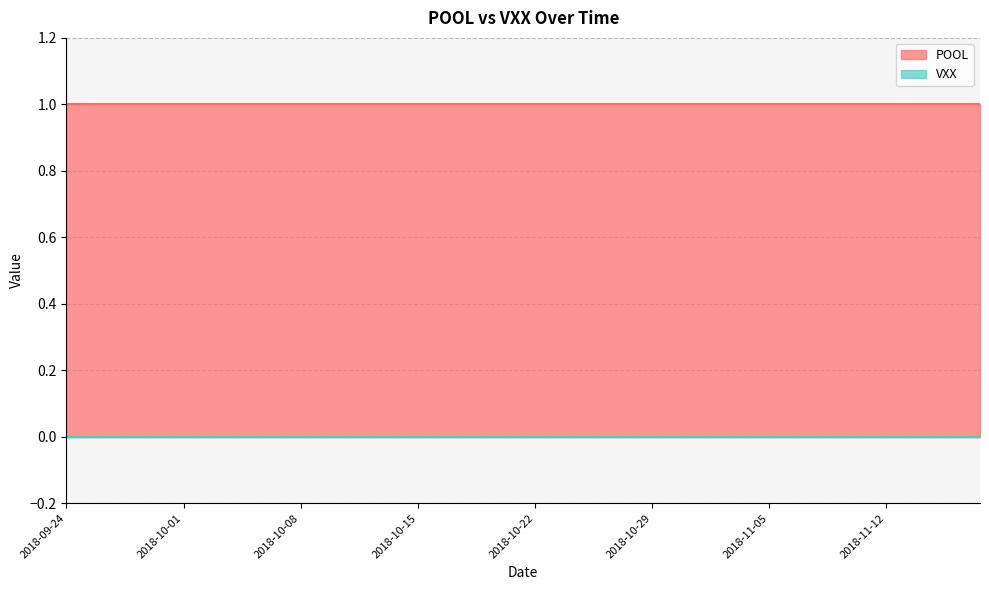

Where is POOL nearest to the value 1?

2018-09-24